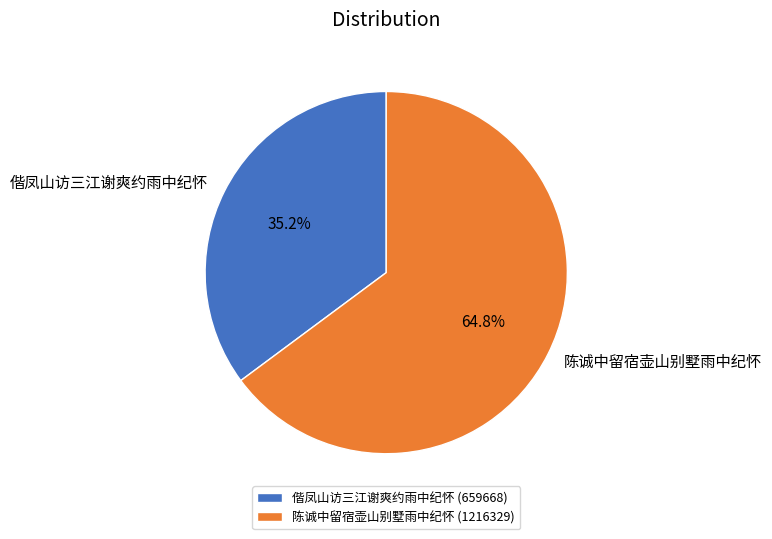

Do 陈诚中留宿壶山别墅雨中纪怀 and 偕凤山访三江谢爽约雨中纪怀 together represent more than half of the pie?

Yes